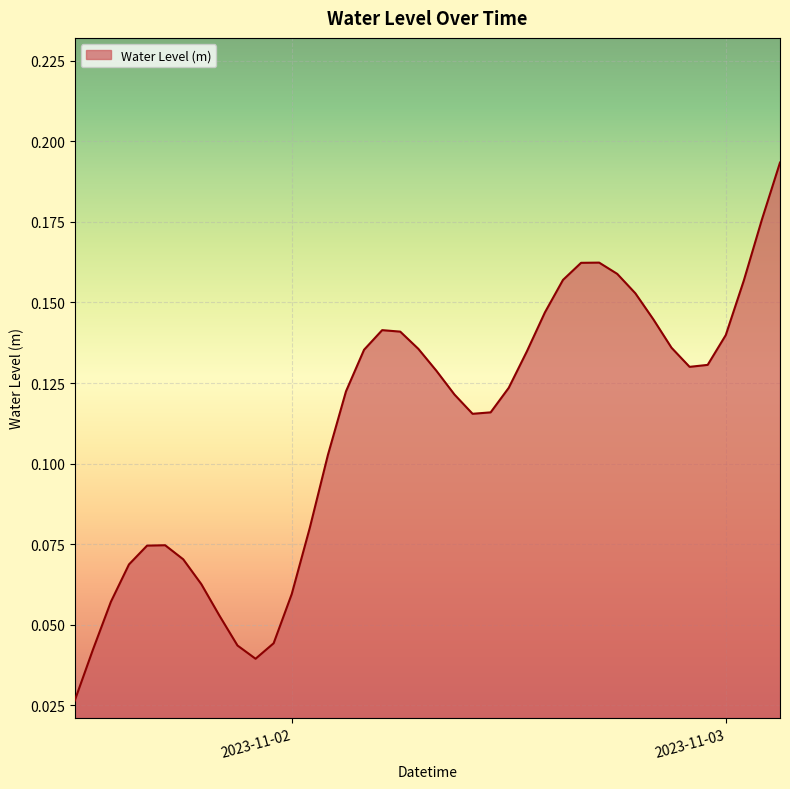

Does the chart display data point markers on the line(s)?

No